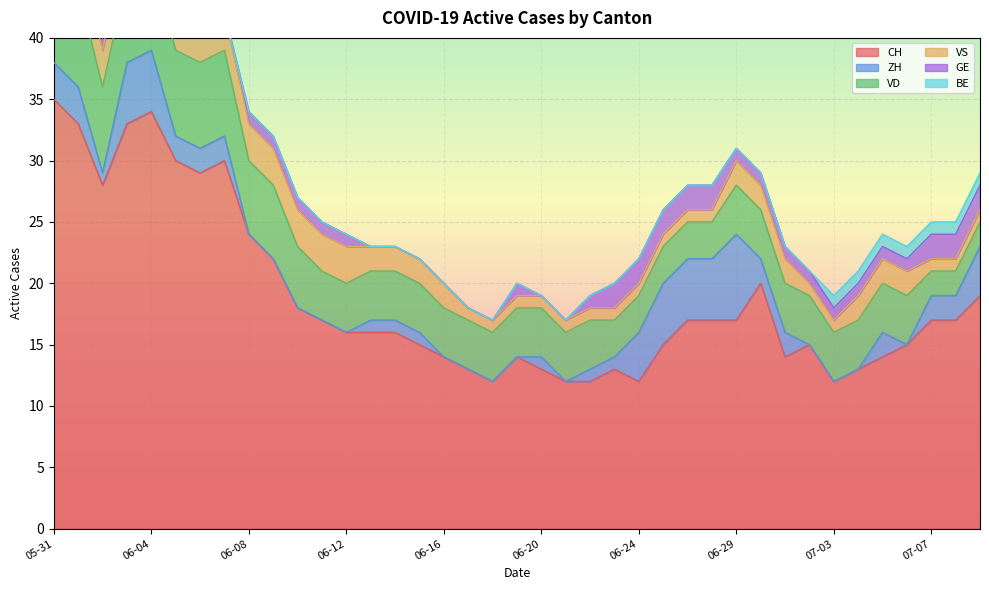

Where do BE and GE first cross each other?

2020-06-01 and 2020-06-02